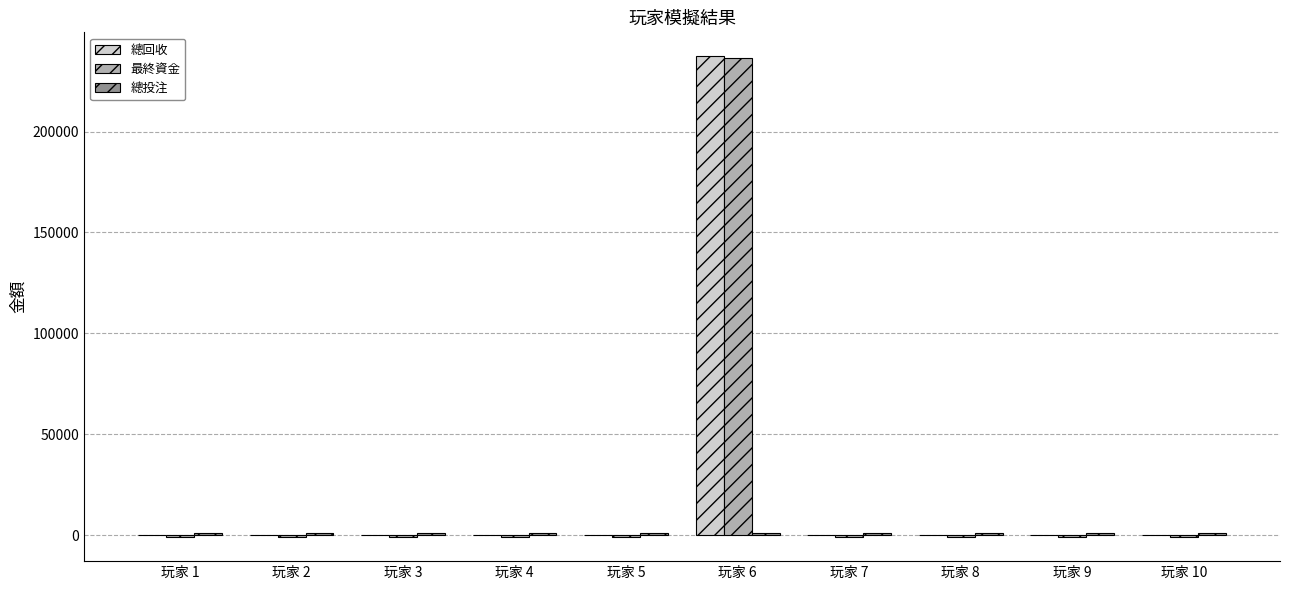

What is the greatest value displayed?

237304.7